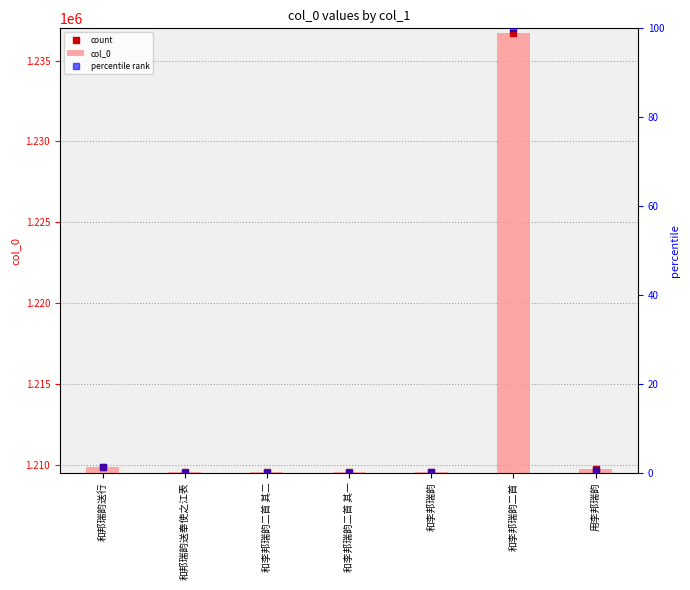

What is the maximum value for percentile rank?

100.0